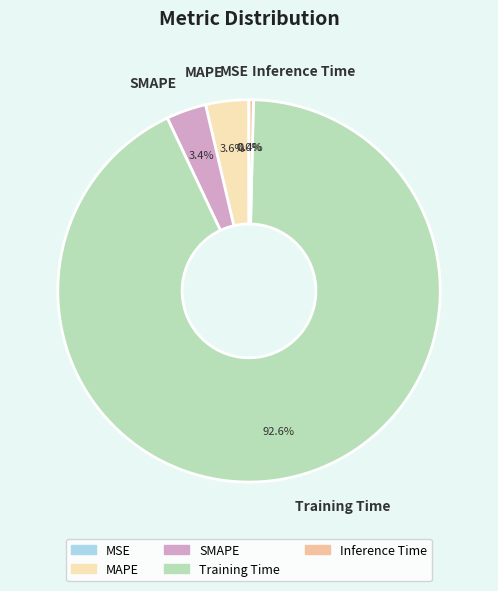

To the nearest percent, what portion does MAPE represent?

4%